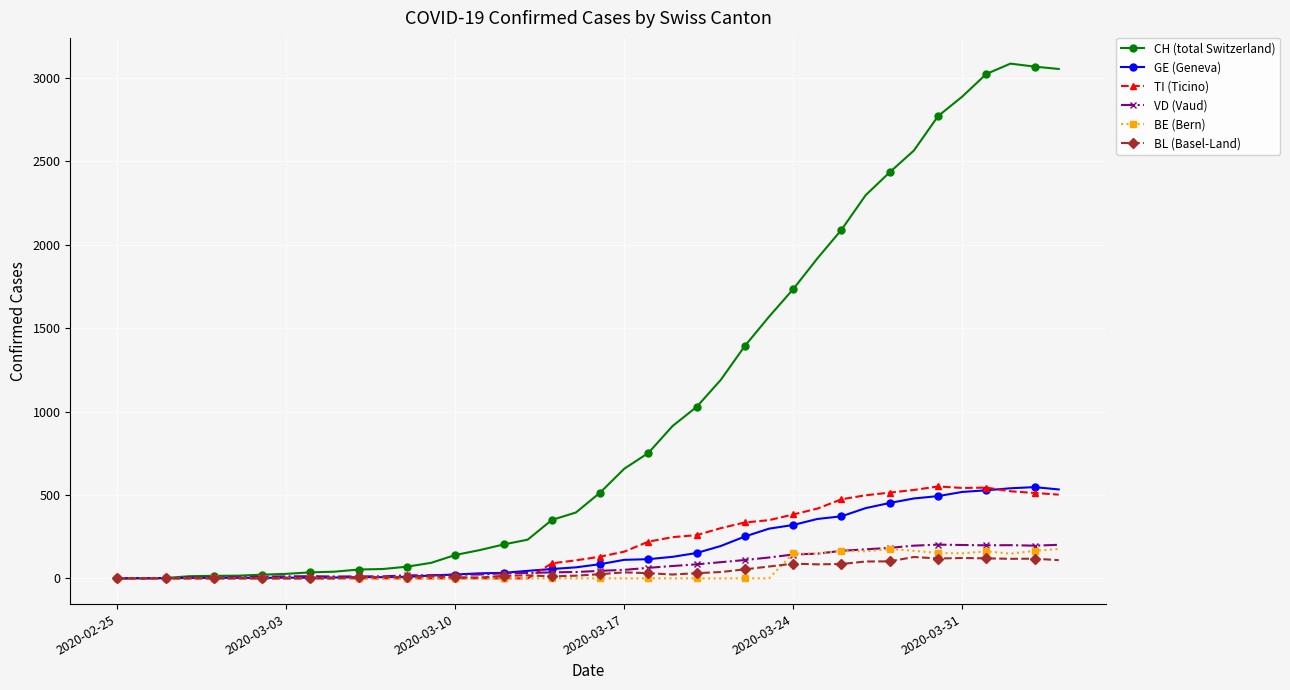

What is the maximum value for VD (Vaud)?

202